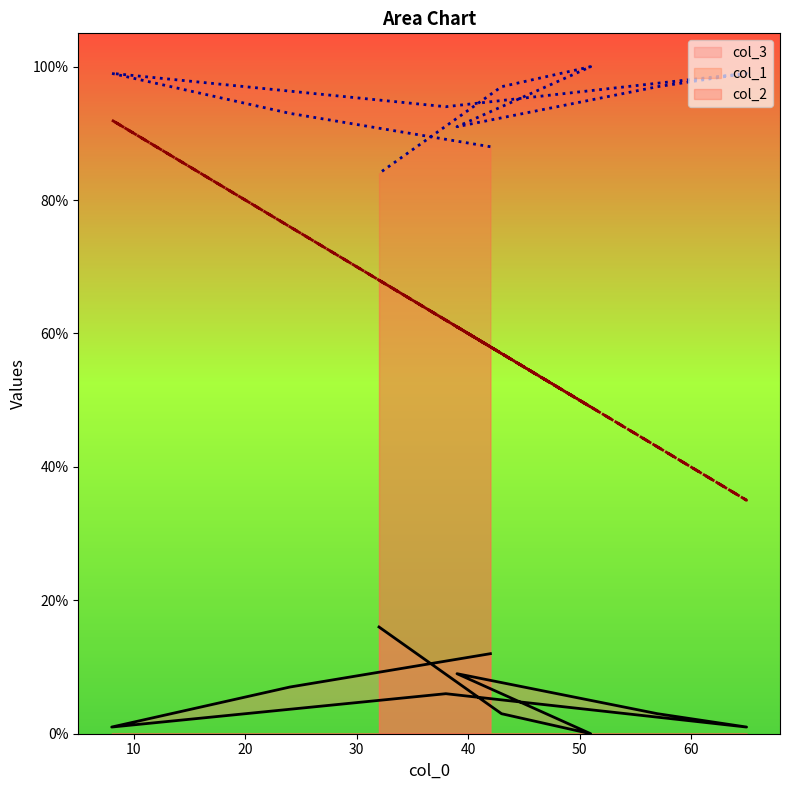

What is the minimum value for col_1?

35